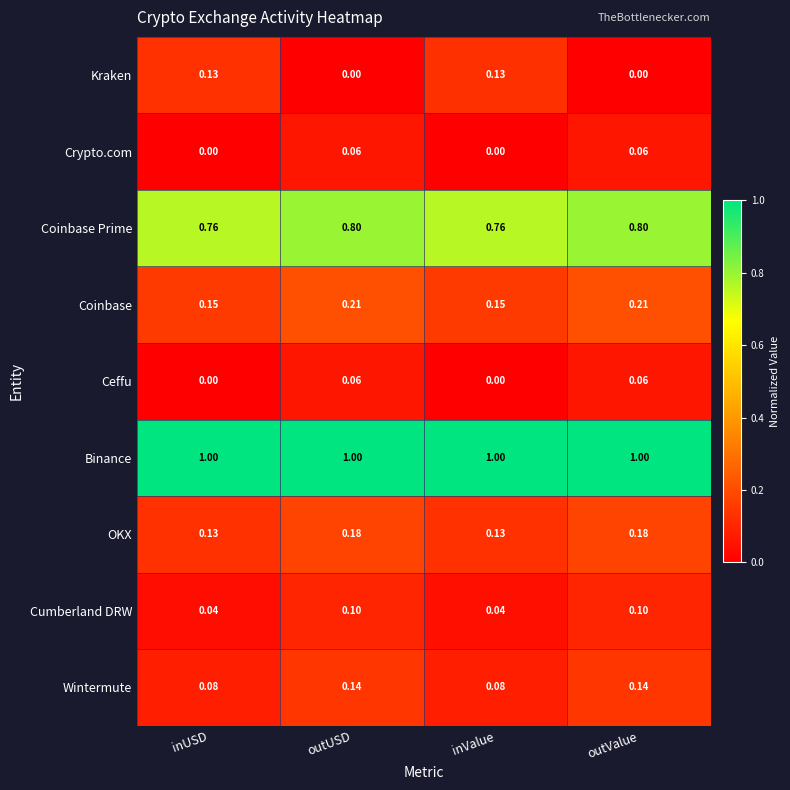

Which series has the widest spread of values?

Kraken